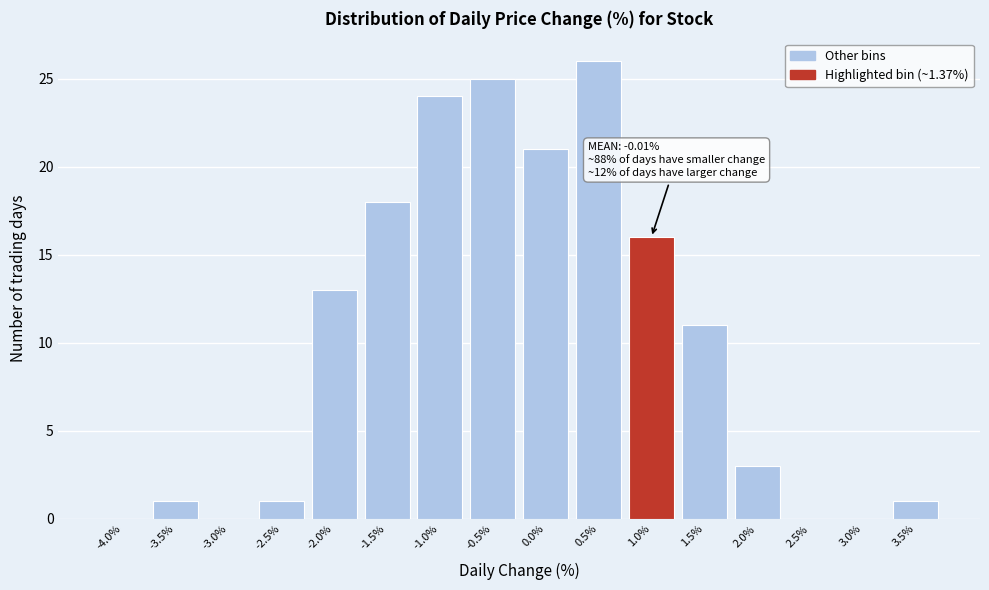

Reading left to right, transcribe all the data shown in this chart.

-4.0%=0	-3.5%=1	-3.0%=0	-2.5%=1	-2.0%=13	-1.5%=18	-1.0%=24	-0.5%=25	0.0%=21	0.5%=26	1.0%=16	1.5%=11	2.0%=3	2.5%=0	3.0%=0	3.5%=1